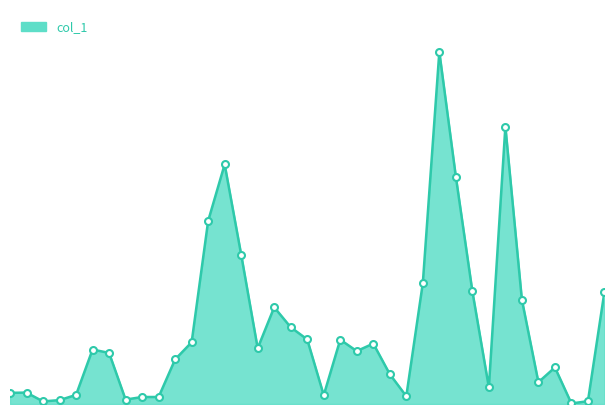

Rank the categories by value from highest to lowest.

105/12/06, 105/12/12, 105/11/16, 105/12/07, 105/11/15, 105/11/17, 105/12/05, 105/12/08, 105/12/20, 105/12/13, 105/11/21, 105/11/22, 105/11/23, 105/11/25, 105/11/14, 105/11/29, 105/11/18, 105/11/04, 105/11/28, 105/11/07, 105/11/11, 105/12/15, 105/11/30, 105/12/14, 105/12/09, 105/10/28, 105/10/27, 105/11/03, 105/11/24, 105/12/02, 105/11/09, 105/11/10, 105/11/08, 105/11/01, 105/12/19, 105/10/31, 105/12/16